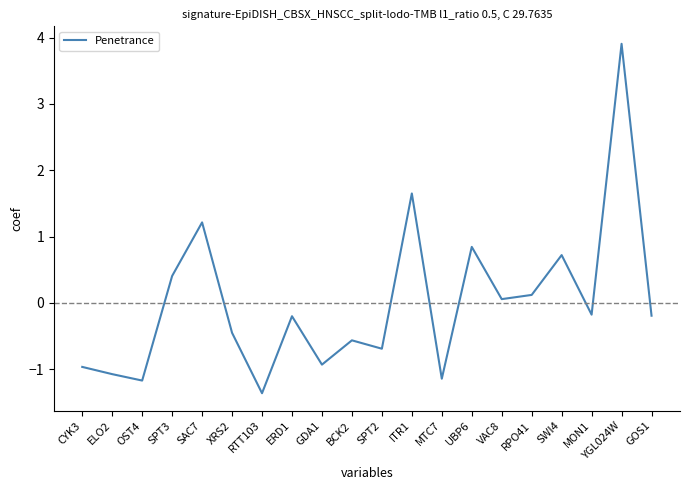

What is the greatest value displayed?

3.9